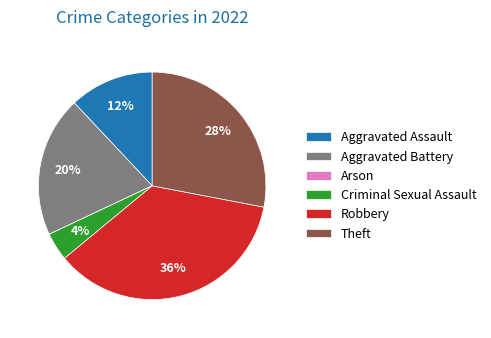

To the nearest percent, what is the difference between the largest and smallest slice percentages?

36%